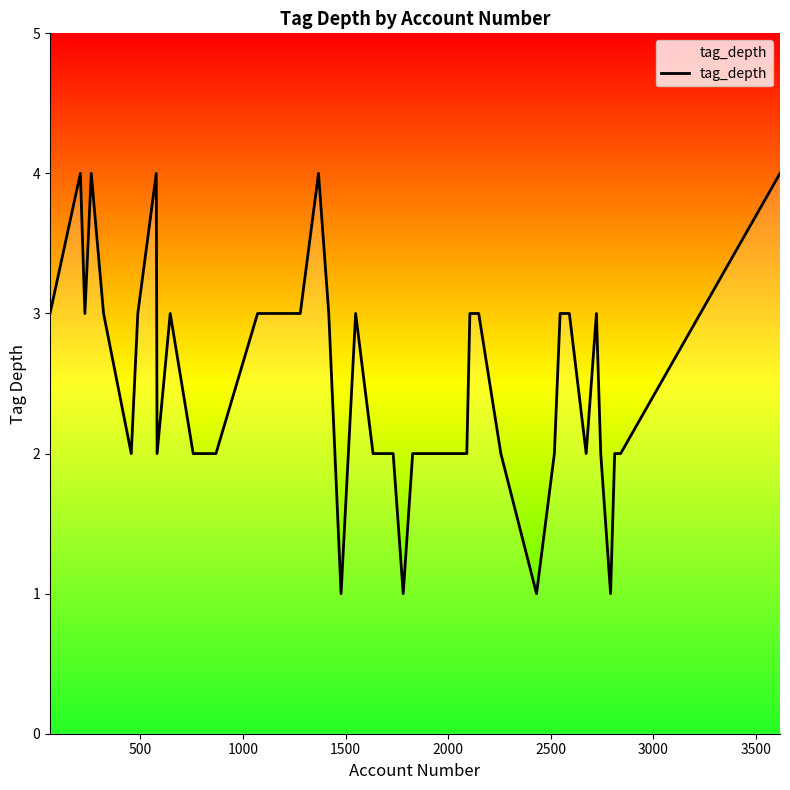

What is the difference between the maximum and minimum values?

3